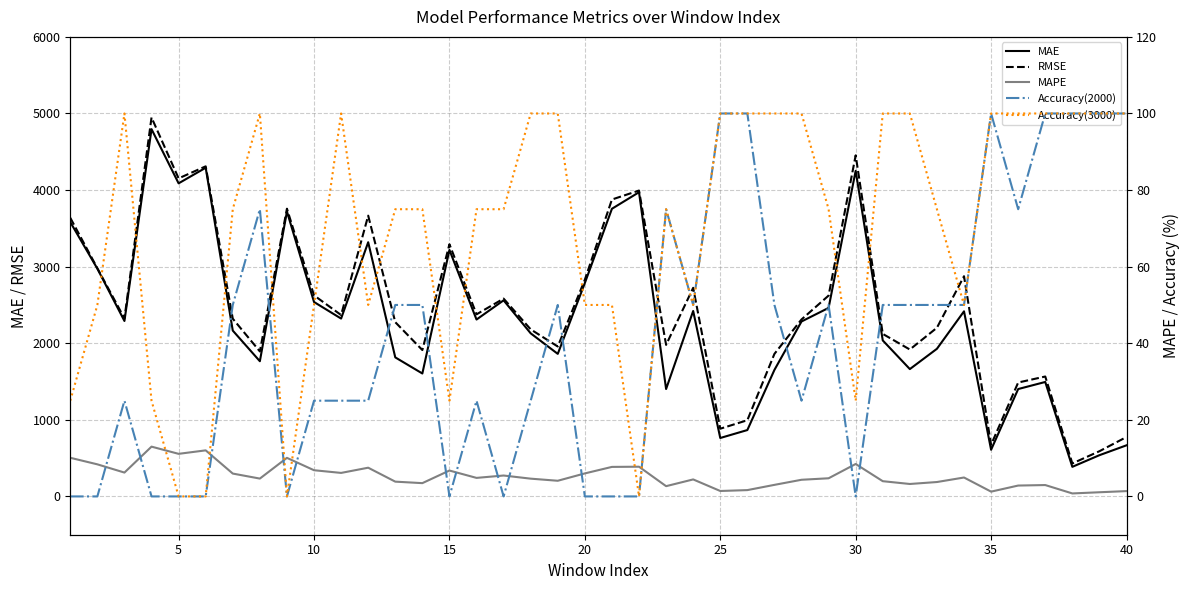

Reading left to right, list all the values displayed in this chart.

MAE: 3581.8	2973.8	2290.7	4795.6	4087.8	4291.3	2165.2	1765.2	3720.0	2538.7	2322.1	3319.0	1815.4	1605.1	3218.2	2309.5	2560.4	2129.5	1861.2	2786.2	3755.8	3972.0	1402.2	2421.1	763.0	866.6	1651.8	2284.0	2461.6	4251.9	2036.9	1662.6	1927.7	2416.8	609.2	1402.1	1494.5	386.4	538.5	667.4
RMSE: 3637.8	2979.3	2325.0	4947.7	4152.7	4310.0	2320.3	1893.1	3756.8	2625.0	2368.3	3666.0	2275.2	1911.3	3292.5	2377.5	2582.7	2181.1	1957.4	2830.0	3876.7	3994.0	1978.6	2723.8	884.2	995.0	1861.2	2310.8	2622.2	4453.6	2122.0	1918.1	2202.4	2875.2	674.7	1487.2	1565.7	430.7	590.3	775.8
MAPE: 10.1	8.4	6.2	13.0	11.1	12.0	6.0	4.7	10.1	6.8	6.1	7.5	3.9	3.5	6.8	4.8	5.5	4.6	4.1	6.0	7.7	7.8	2.7	4.4	1.4	1.6	3.0	4.3	4.7	8.5	4.0	3.2	3.8	4.9	1.2	2.8	3.0	0.8	1.1	1.4
Accuracy(2000): 0.0	0.0	25.0	0.0	0.0	0.0	50.0	75.0	0.0	25.0	25.0	25.0	50.0	50.0	0.0	25.0	0.0	25.0	50.0	0.0	0.0	0.0	75.0	50.0	100.0	100.0	50.0	25.0	50.0	0.0	50.0	50.0	50.0	50.0	100.0	75.0	100.0	100.0	100.0	100.0
Accuracy(3000): 25.0	50.0	100.0	25.0	0.0	0.0	75.0	100.0	0.0	50.0	100.0	50.0	75.0	75.0	25.0	75.0	75.0	100.0	100.0	50.0	50.0	0.0	75.0	50.0	100.0	100.0	100.0	100.0	75.0	25.0	100.0	100.0	75.0	50.0	100.0	100.0	100.0	100.0	100.0	100.0